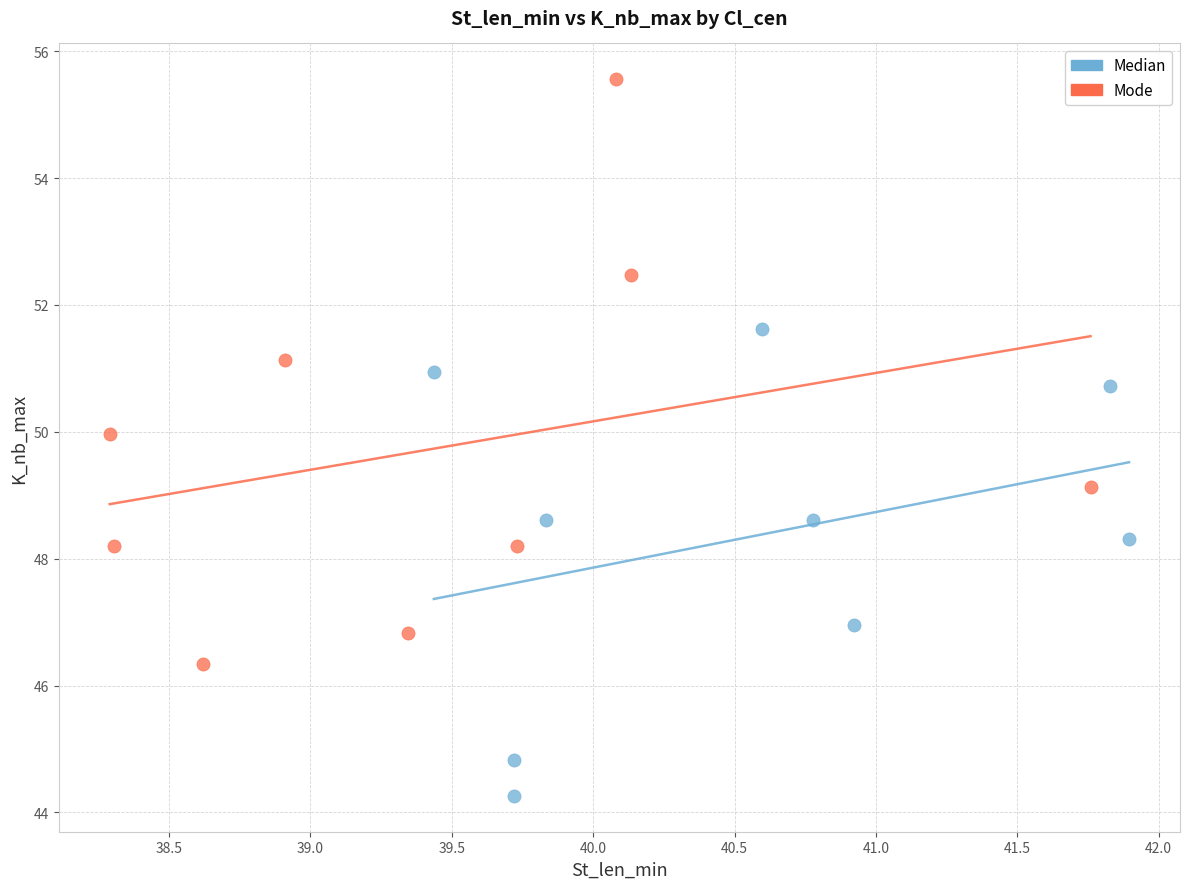

Which series contains the highest Y value?

Mode